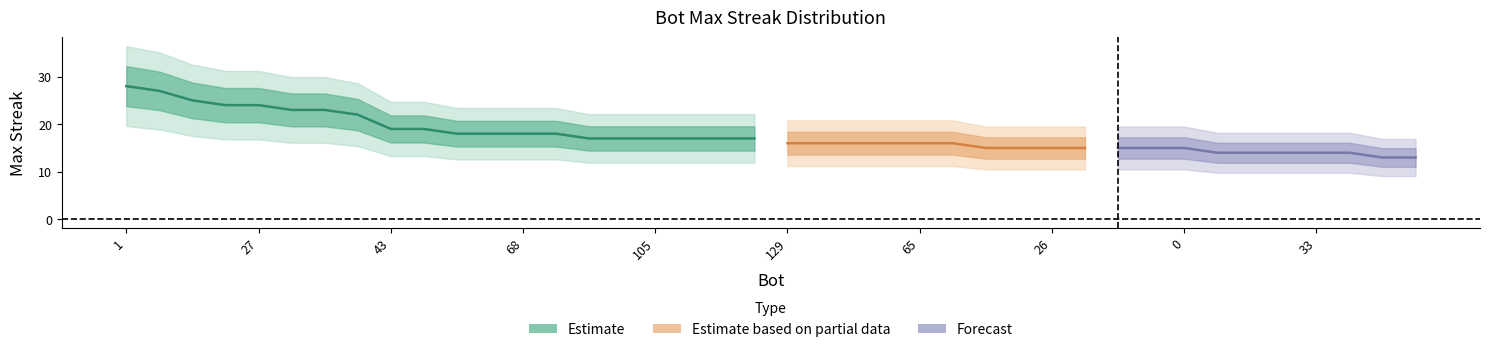

What position from the left is 111?

34